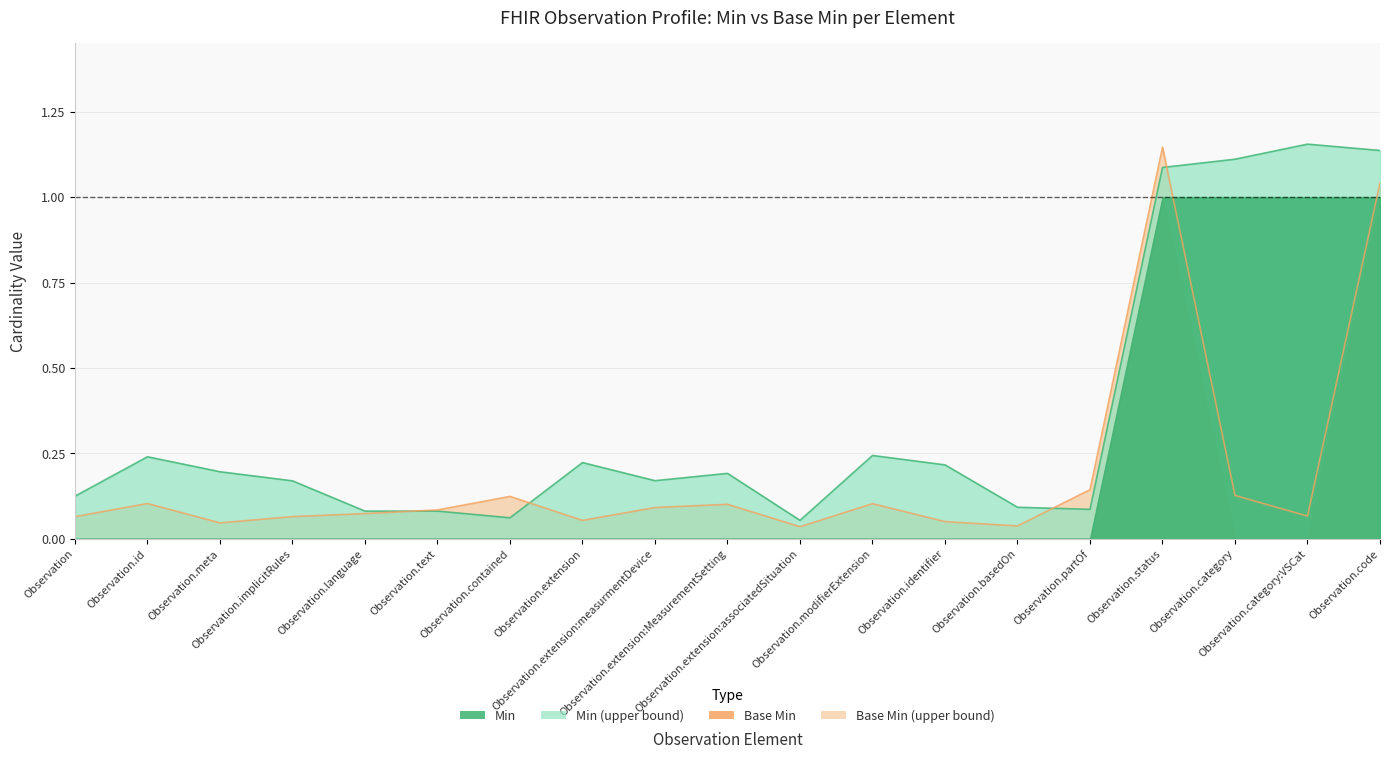

In Base Min, how many points are higher than both neighbors (excluding endpoints)?

5